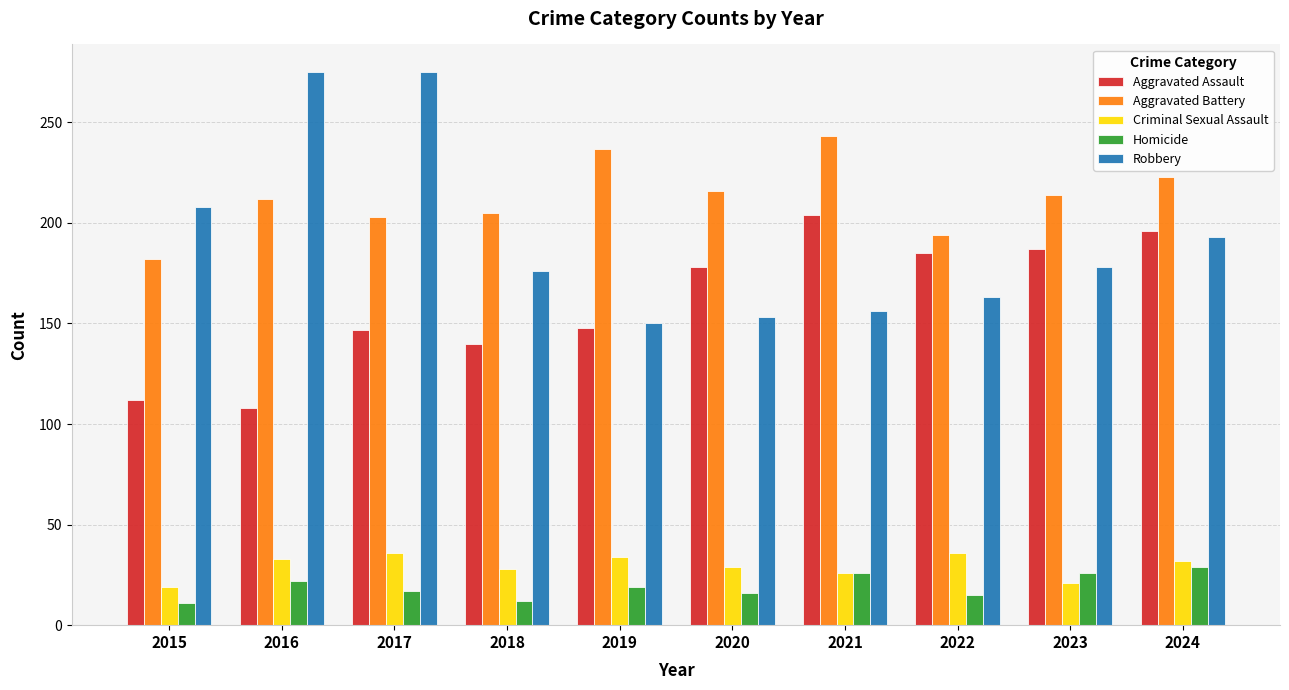

What is the sum of the Robbery values at 2018 and 2016?

451